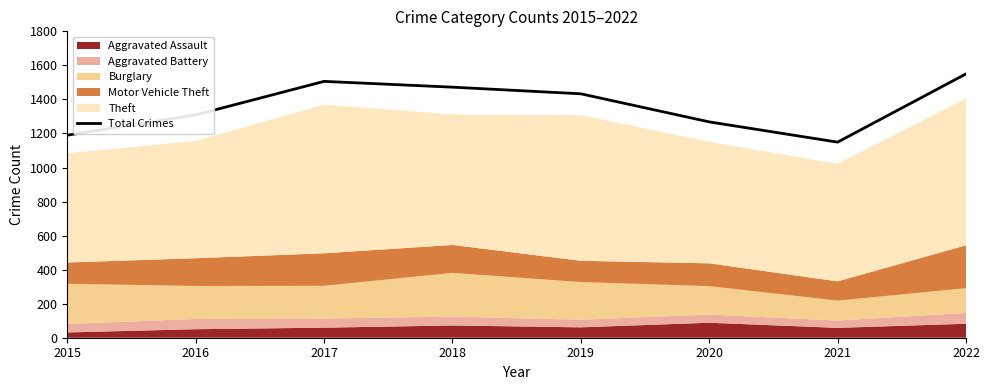

Reading left to right, list all the values displayed in this chart.

2015=1190	2016=1309	2017=1506	2018=1472	2019=1433	2020=1268	2021=1149	2022=1550